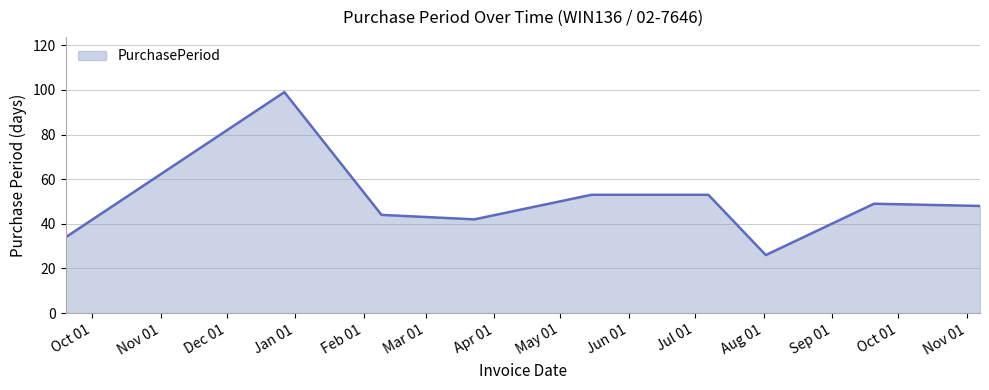

What is the maximum value shown in the chart?

99